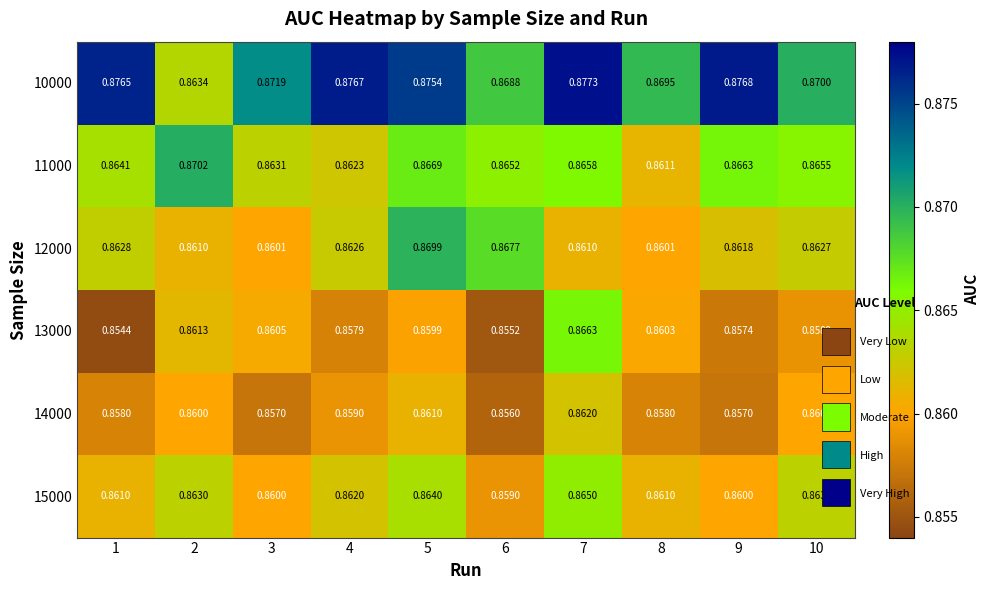

Is the value of 12000 at 9 greater than the value of 14000 at 4?

Yes